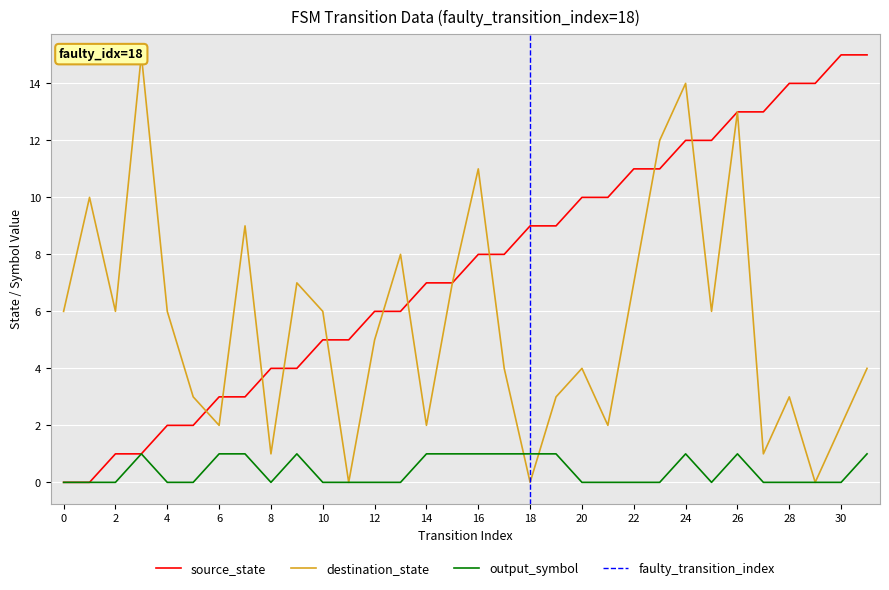

Which series ends up on top after the final intersection of source_state and destination_state?

source_state